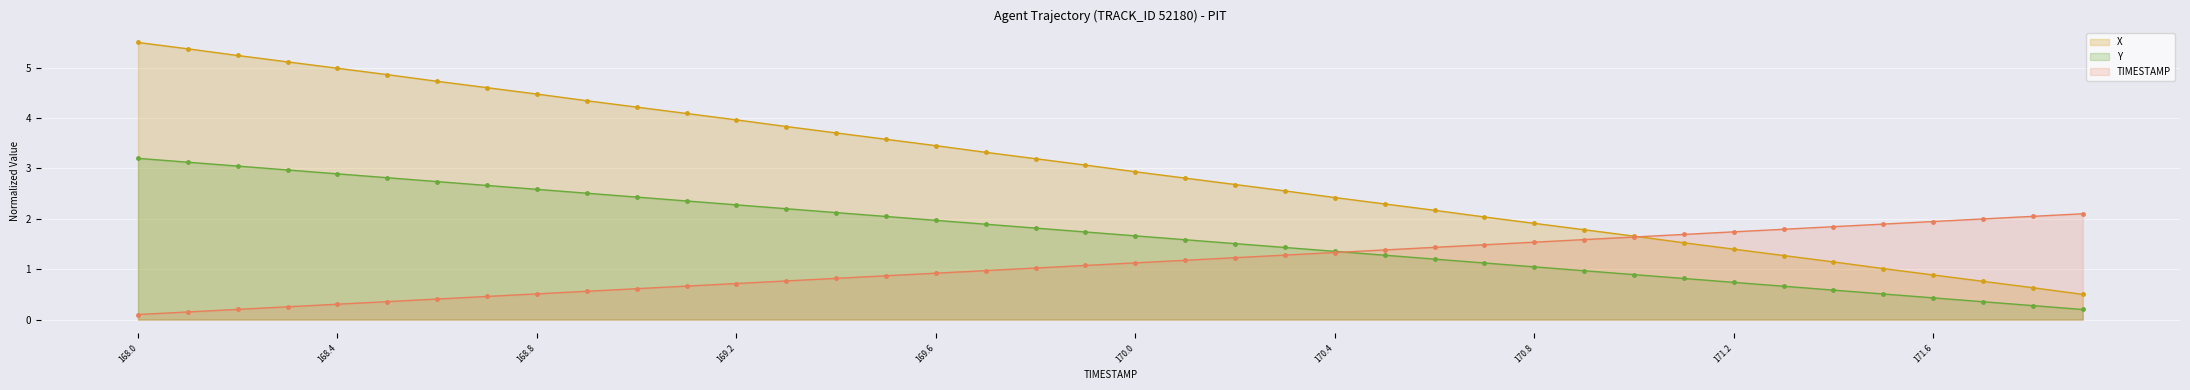

Is the value of Y at 35 greater than the value of X at 25?

No